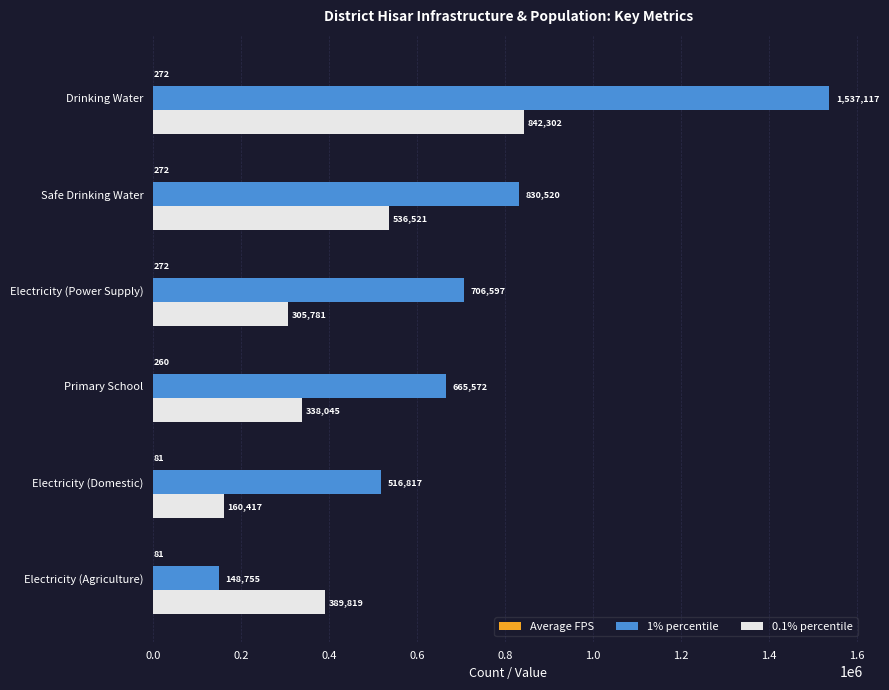

Between Safe Drinking Water and Primary School, which series saw the biggest shift?

0.1% percentile